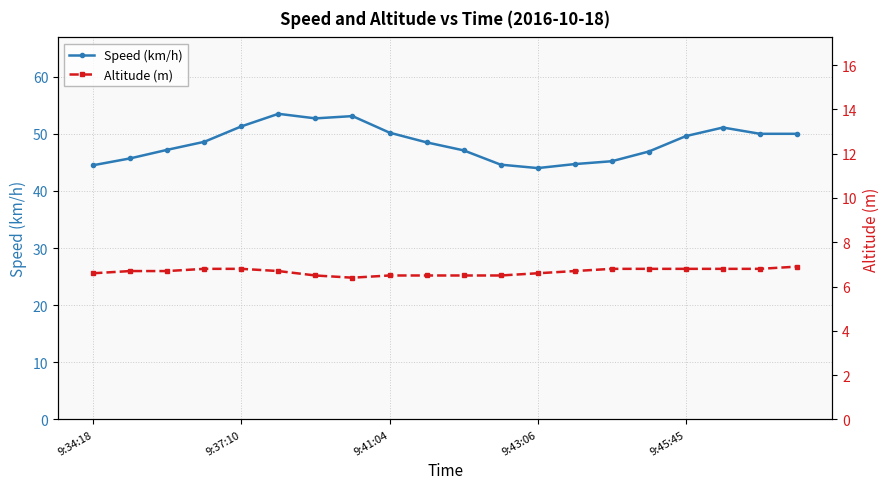

Which category has the lowest value across all series?

7